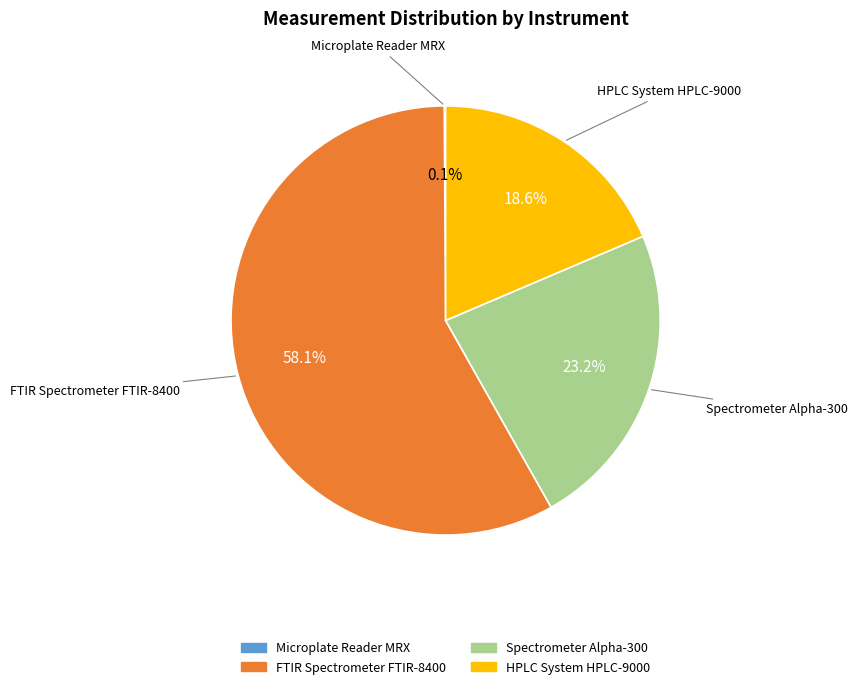

Which slice is the largest?

FTIR Spectrometer FTIR-8400